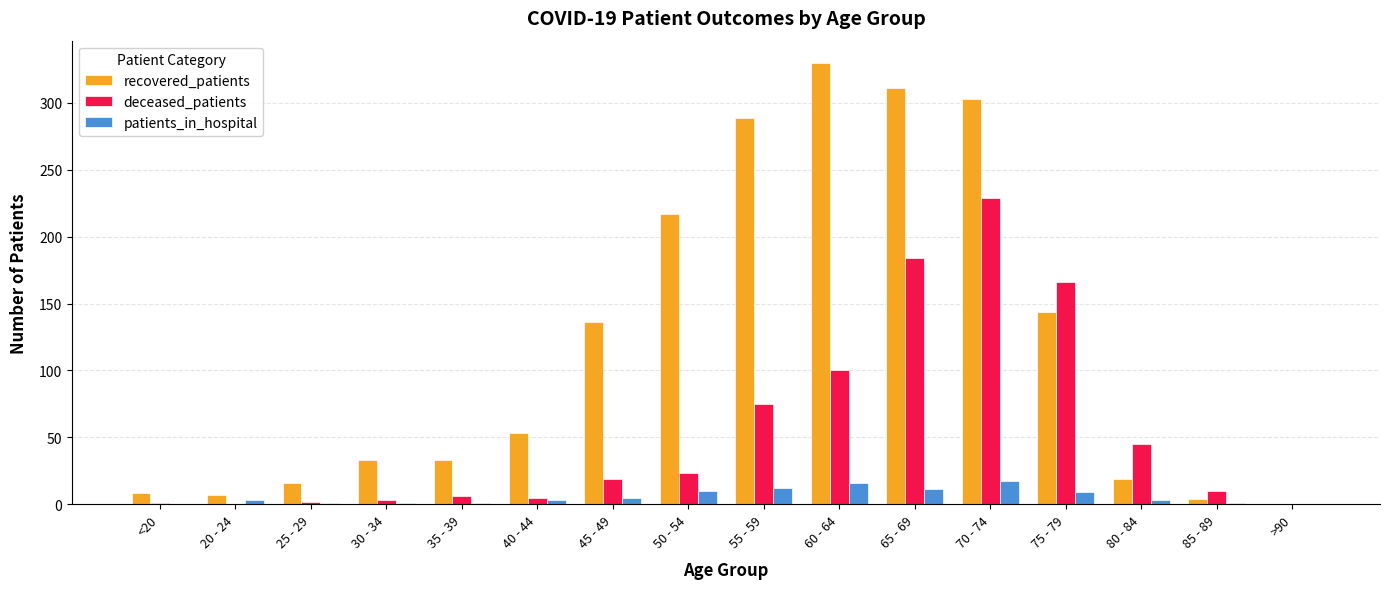

What is the approximate value of patients_in_hospital at 45 - 49, to the nearest 5?

5